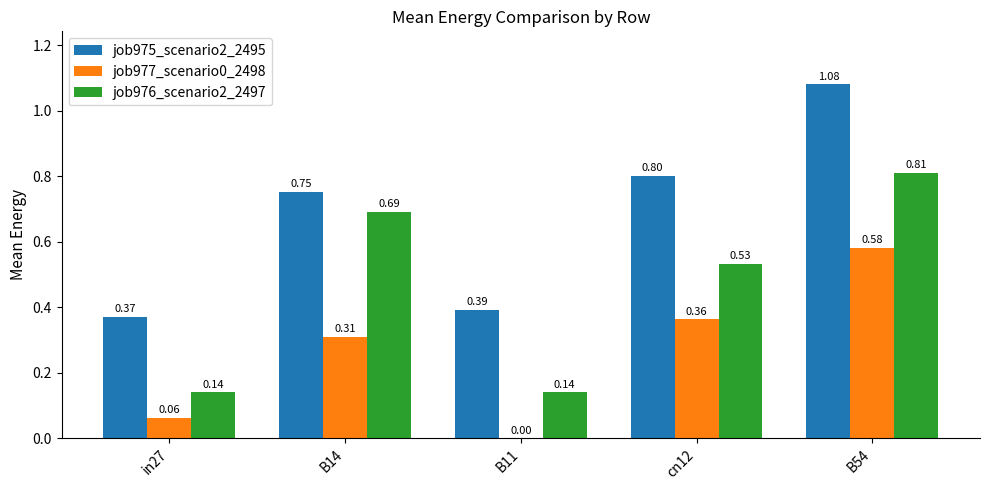

The job976_scenario2_2497 series shows 0.1 at cn12. True or false?

False